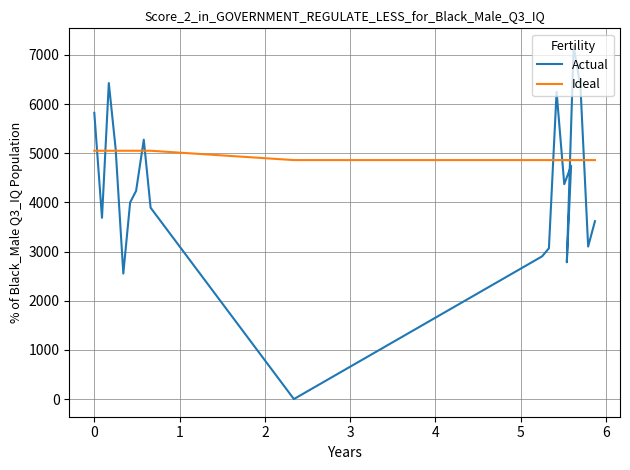

Rank the series by their average value, from highest to lowest.

Ideal, Actual